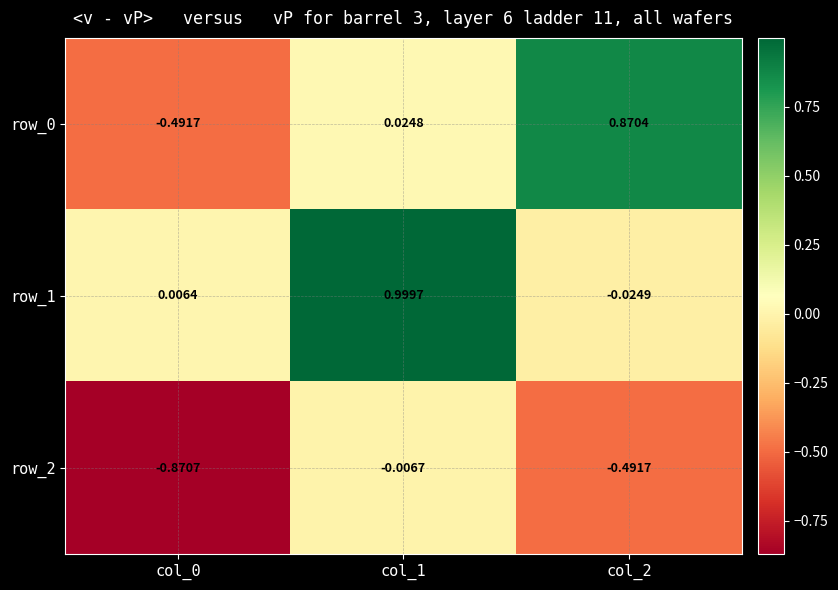

Which series has the widest spread of values?

row_0